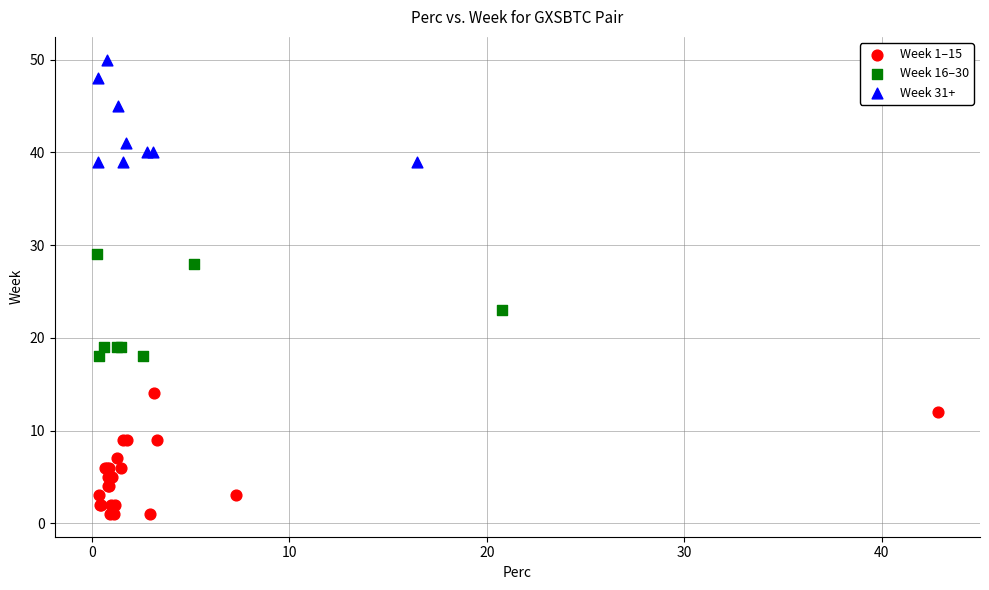

Which series reaches the minimum Y coordinate?

Week 1–15